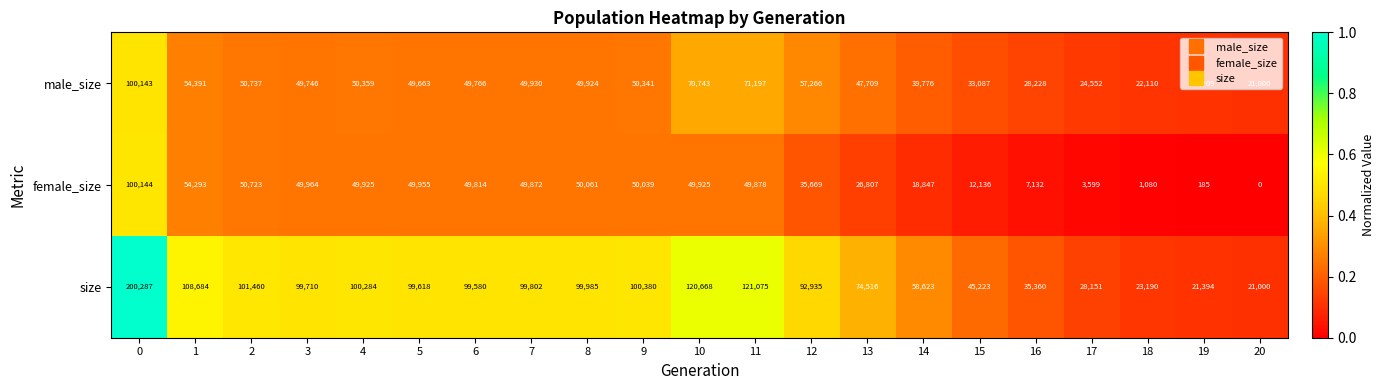

How many series are shown in this chart?

3